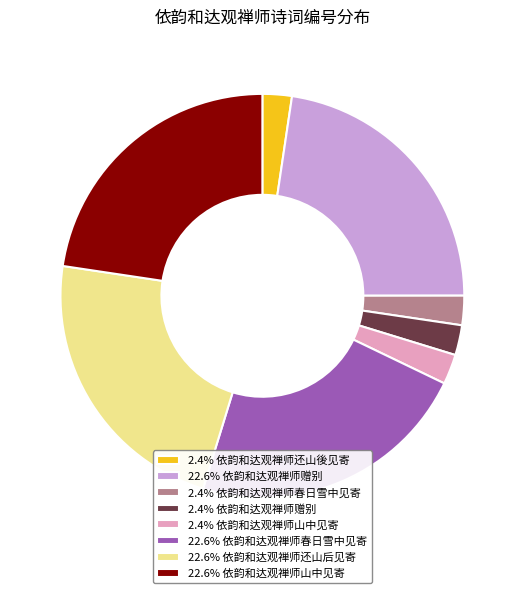

Approximately how many times larger is the value at 2.4% 依韵和达观禅师山中见寄 compared to 2.4% 依韵和达观禅师春日雪中见寄?

1.0